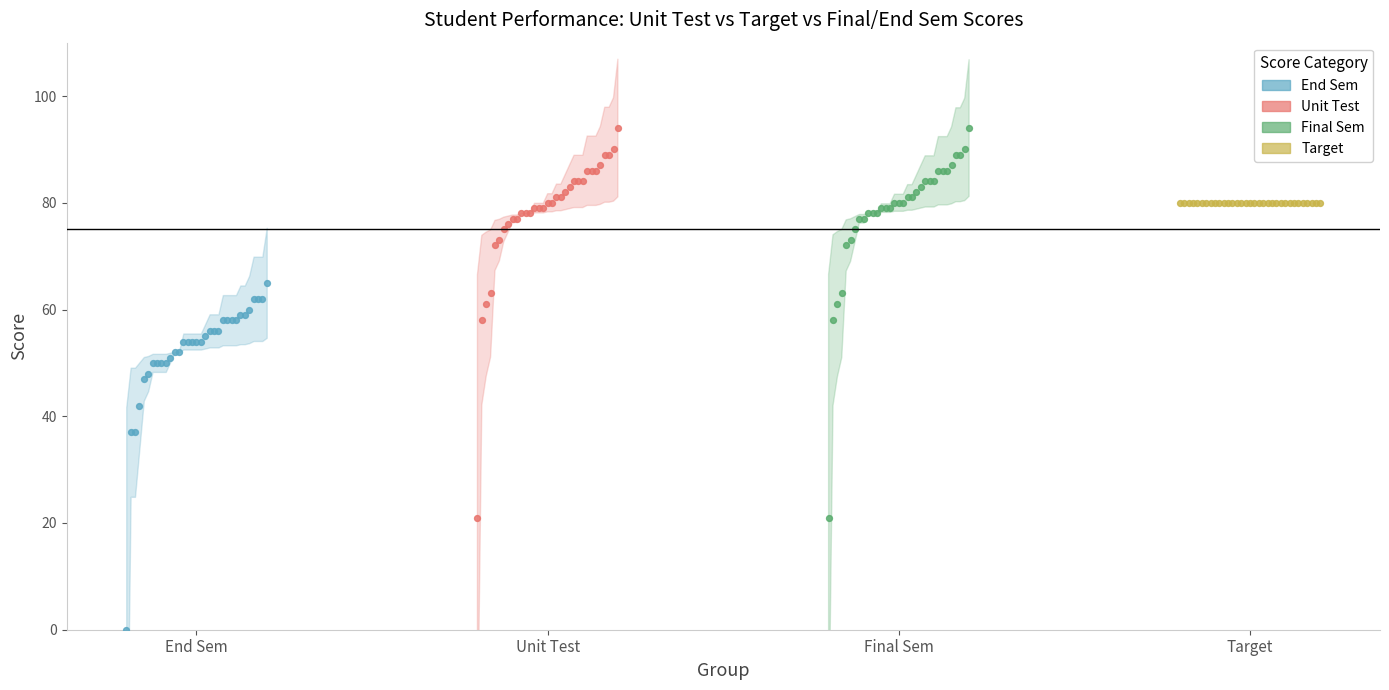

Which series reaches the minimum Y coordinate?

End Sem